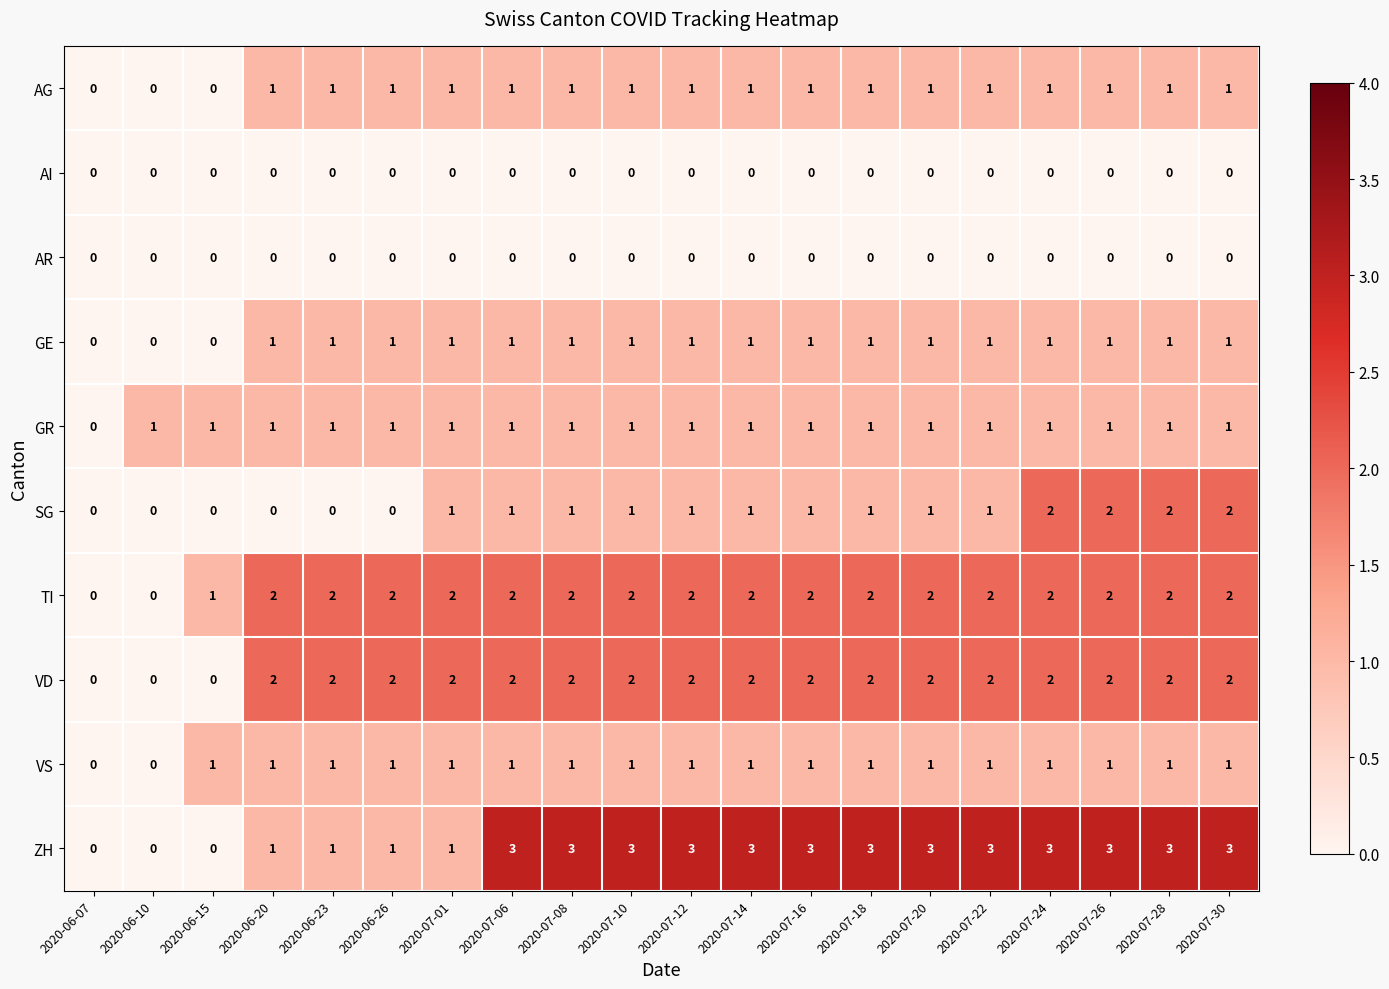

The SG series shows -1 at 2020-06-20. True or false?

False